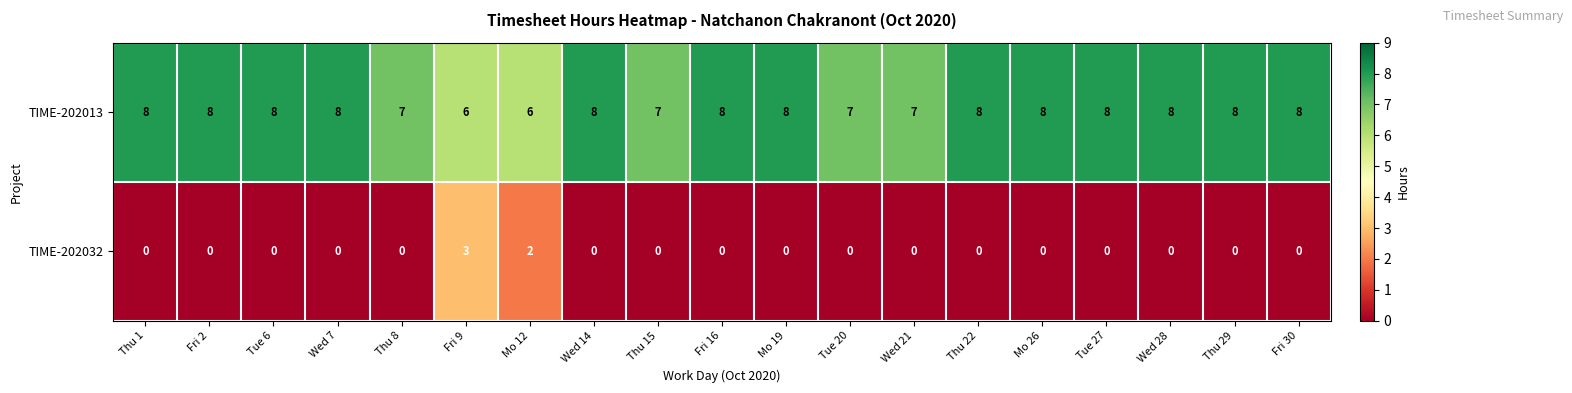

Which series has the largest range (max minus min)?

TIME-202032